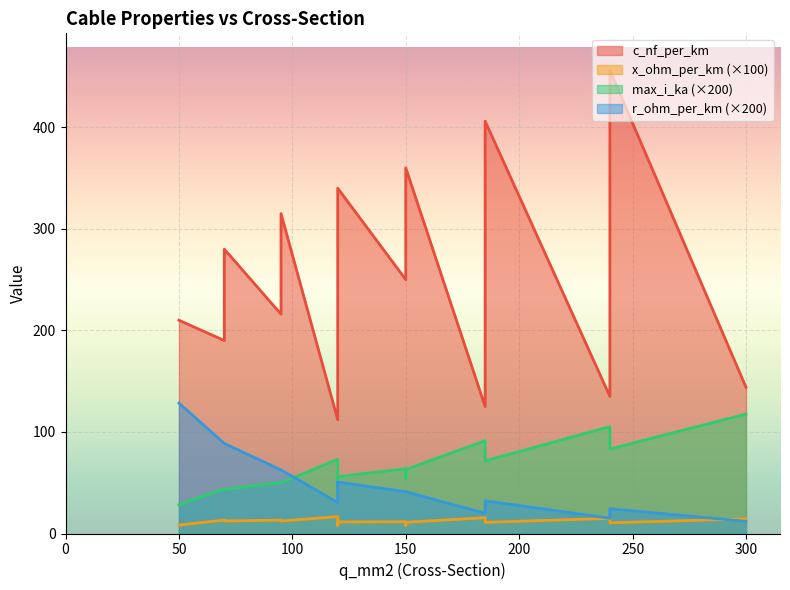

What is the sum of the c_nf_per_km values at 185 and 300?

550.0